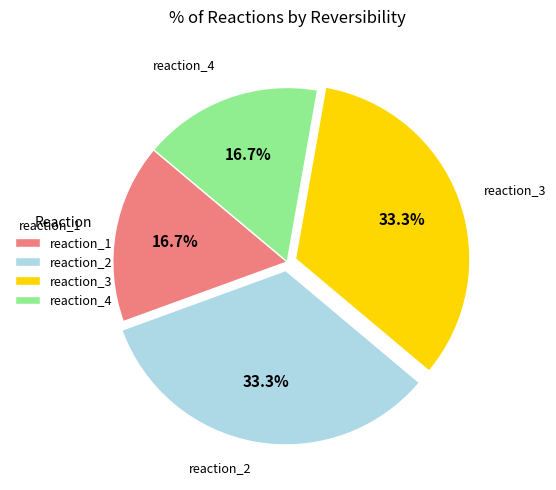

Is there a majority slice in this chart?

No